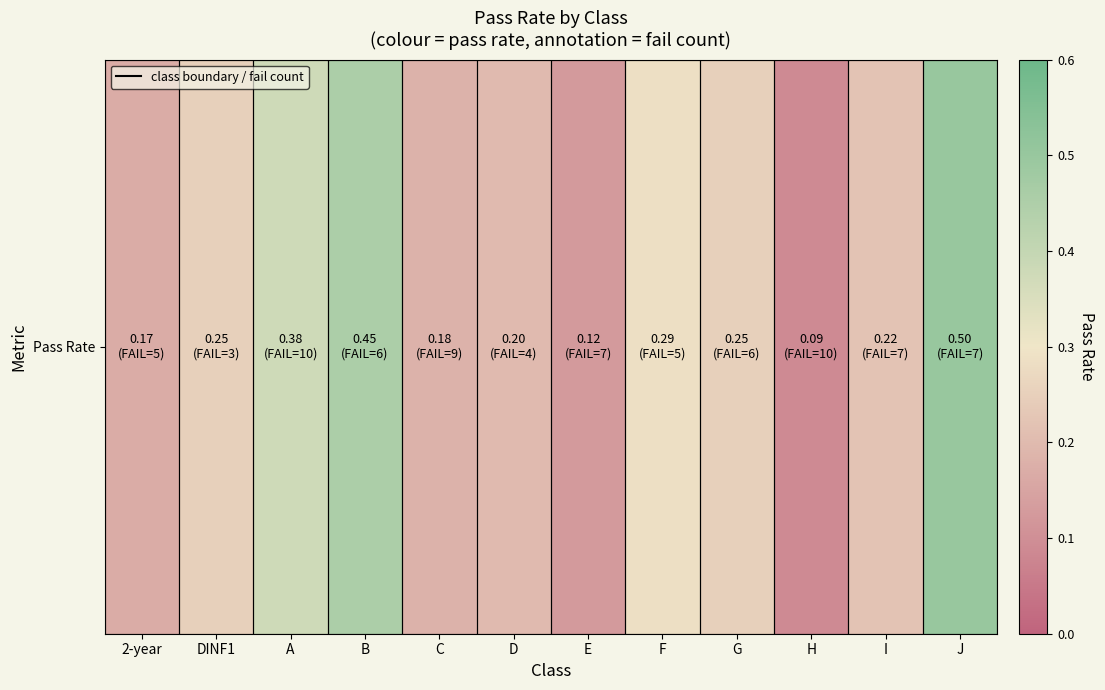

The chart shows a value of 0.5 at J. True or false?

True